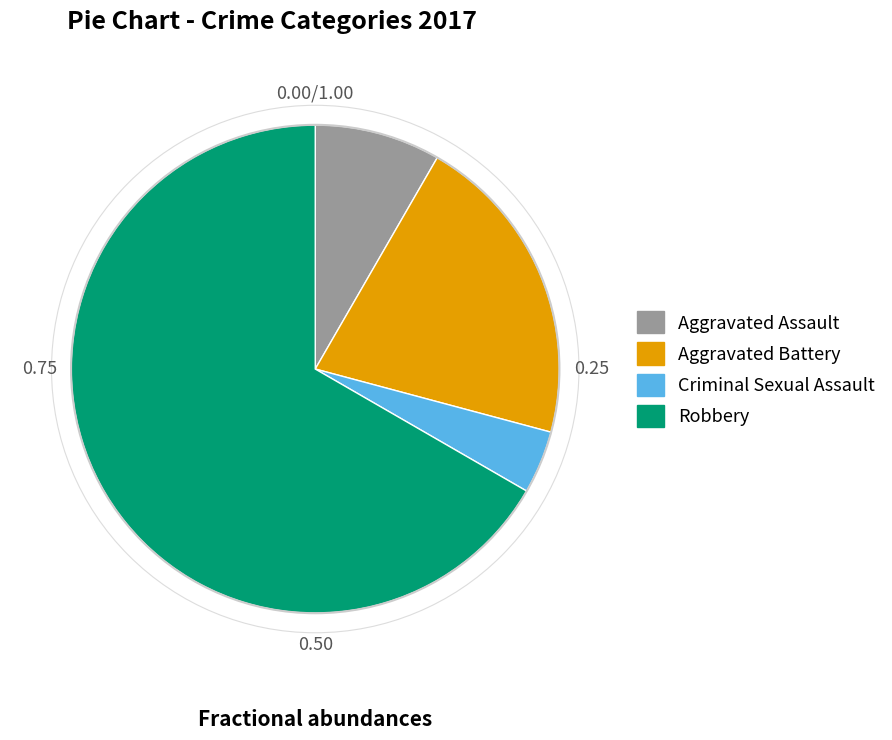

Which slice is the largest?

Robbery